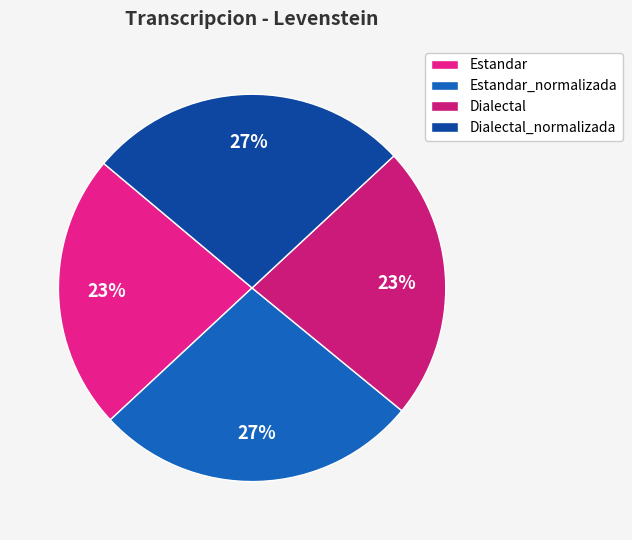

To the nearest percent, what is the difference between the largest and smallest slice percentages?

4%